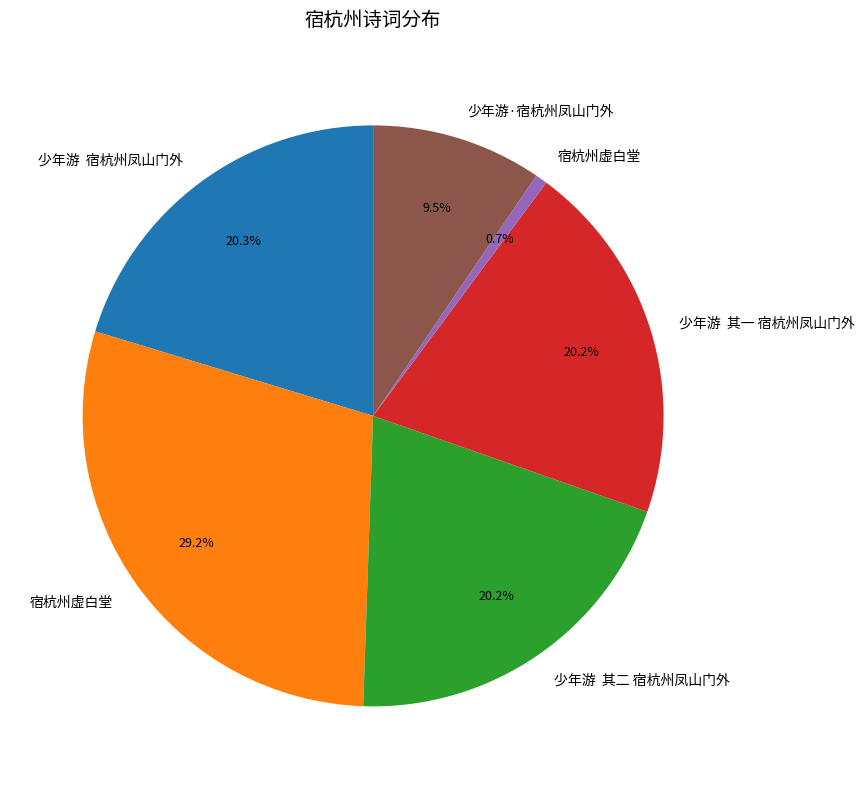

Does any single category account for the majority?

No